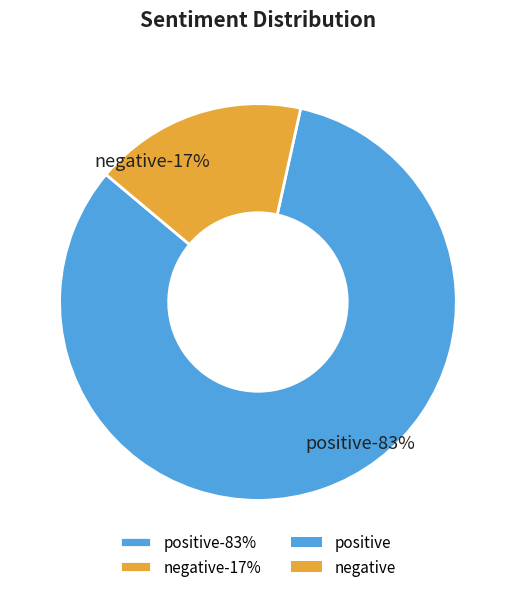

True or false: positive accounts for 83% of the total.

True